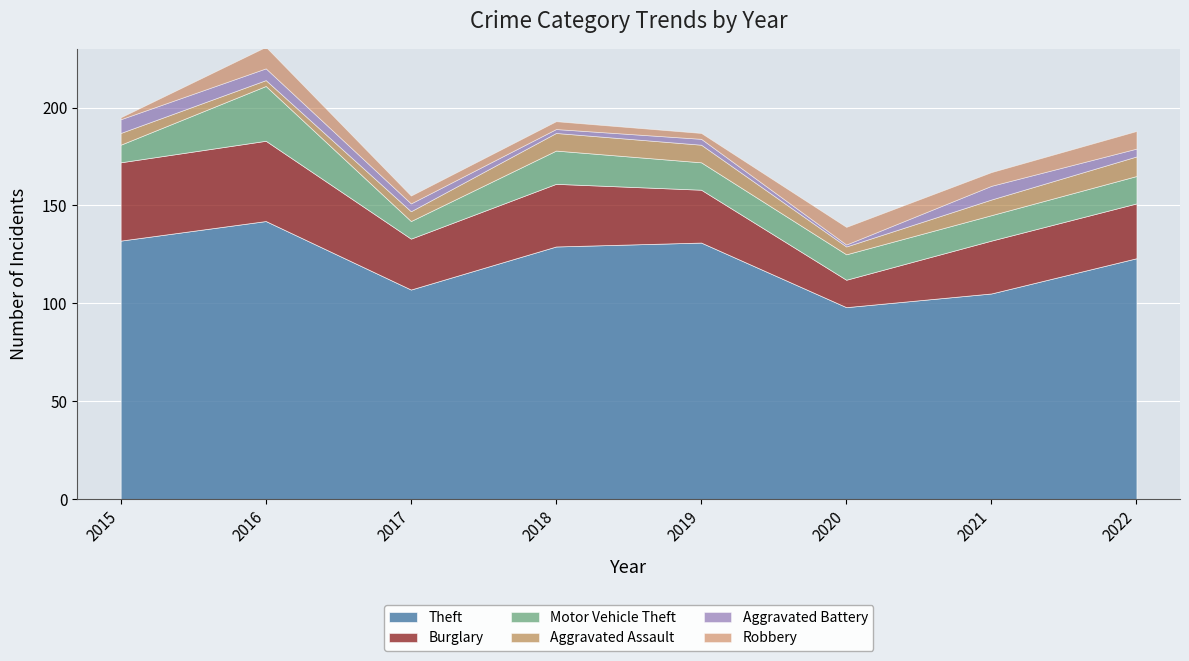

True or false: Burglary has a value of 15 at 2017.

False